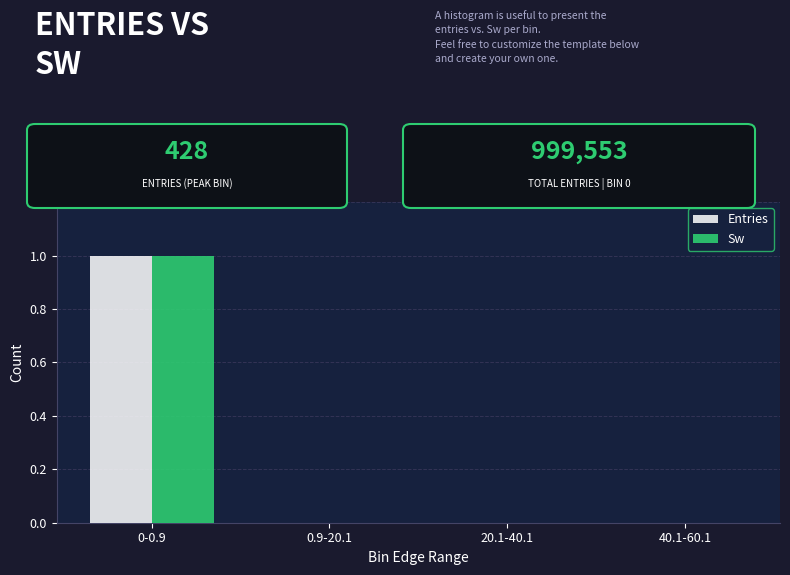

At which category is the sum across all series the highest?

0-0.9